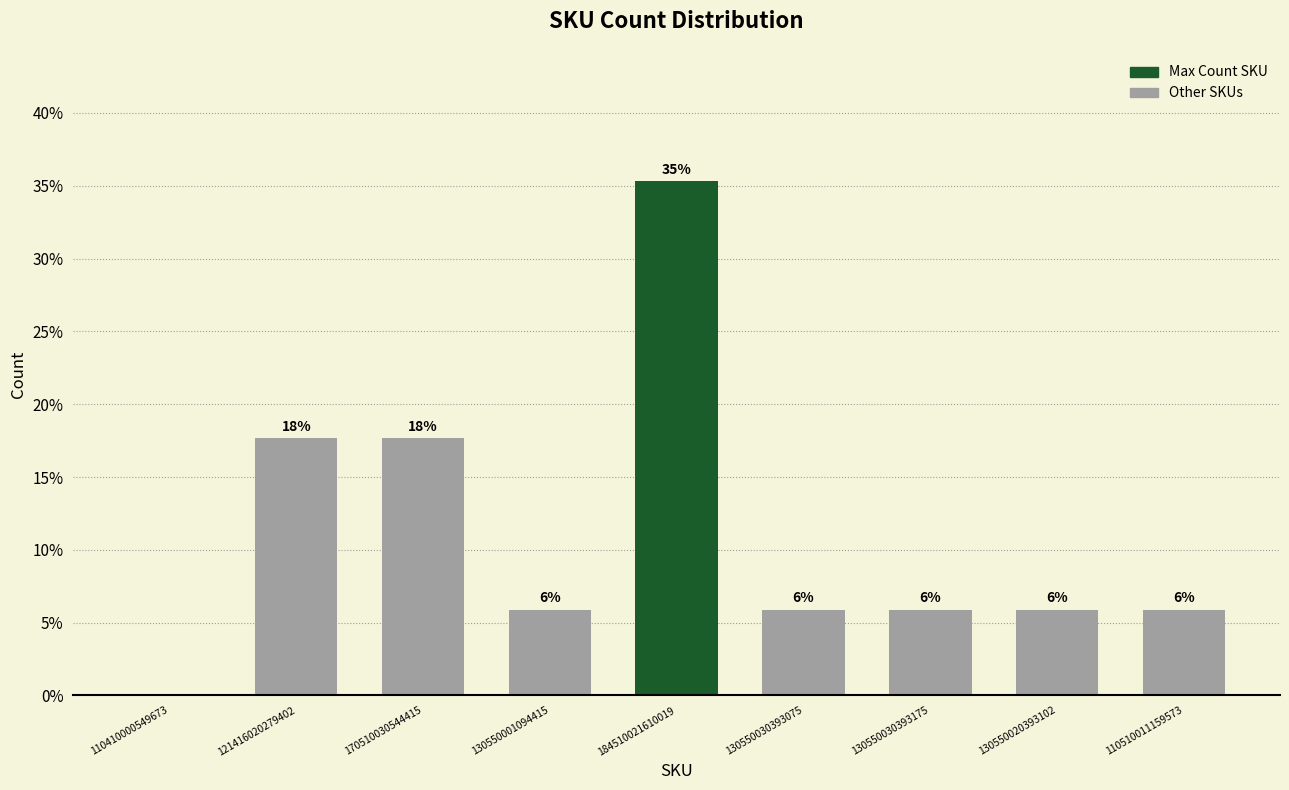

Are the bars horizontal?

No